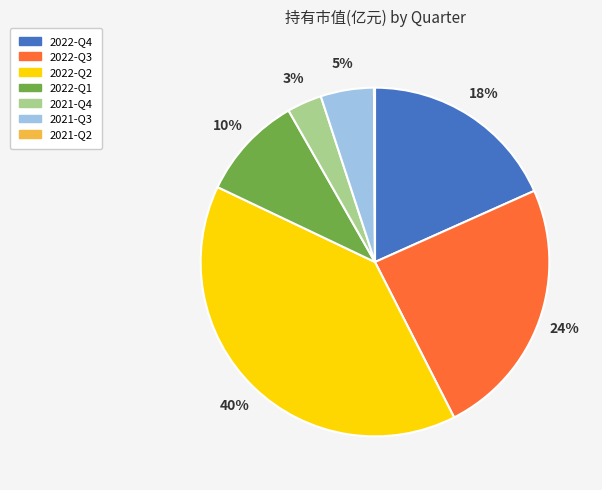

What percentage is the 2022-Q3 slice, to the nearest percent?

24%